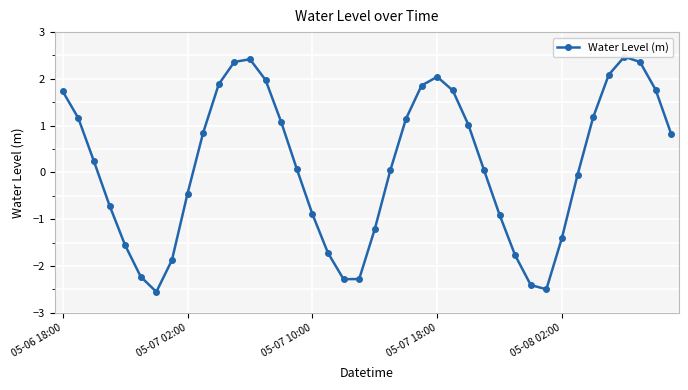

Where does the data first go above 0?

05-06 18:00